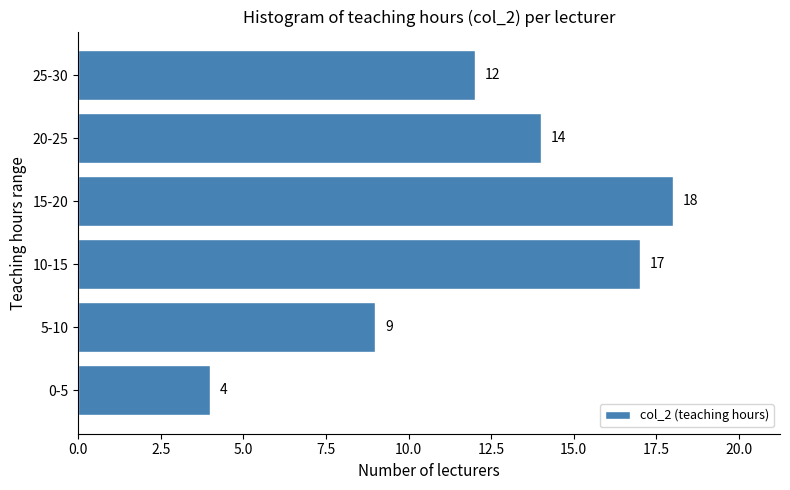

Reading bottom to top, extract all data points from this chart.

0-5=4	5-10=9	10-15=17	15-20=18	20-25=14	25-30=12